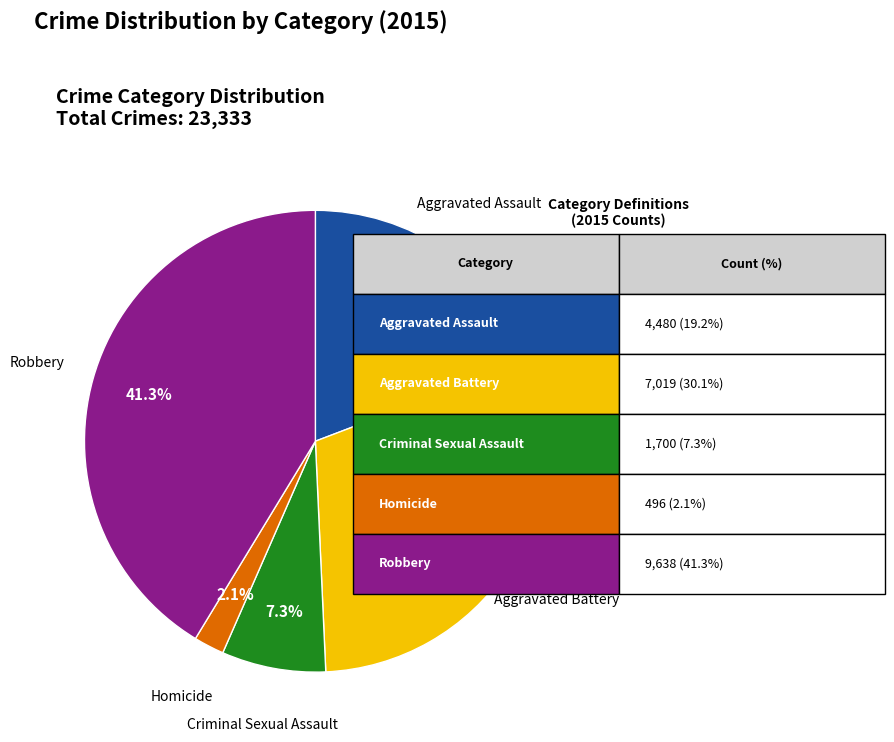

To the nearest percent, what is the average slice percentage?

20%